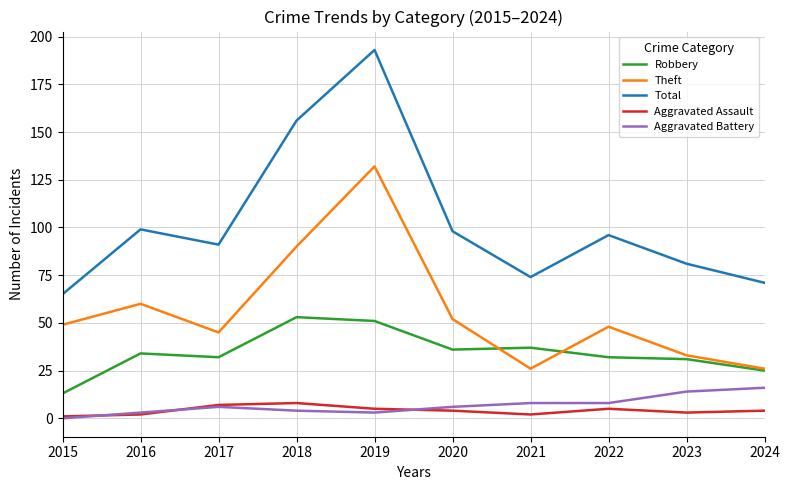

The value of Total at 2019 is 193. True or false?

True